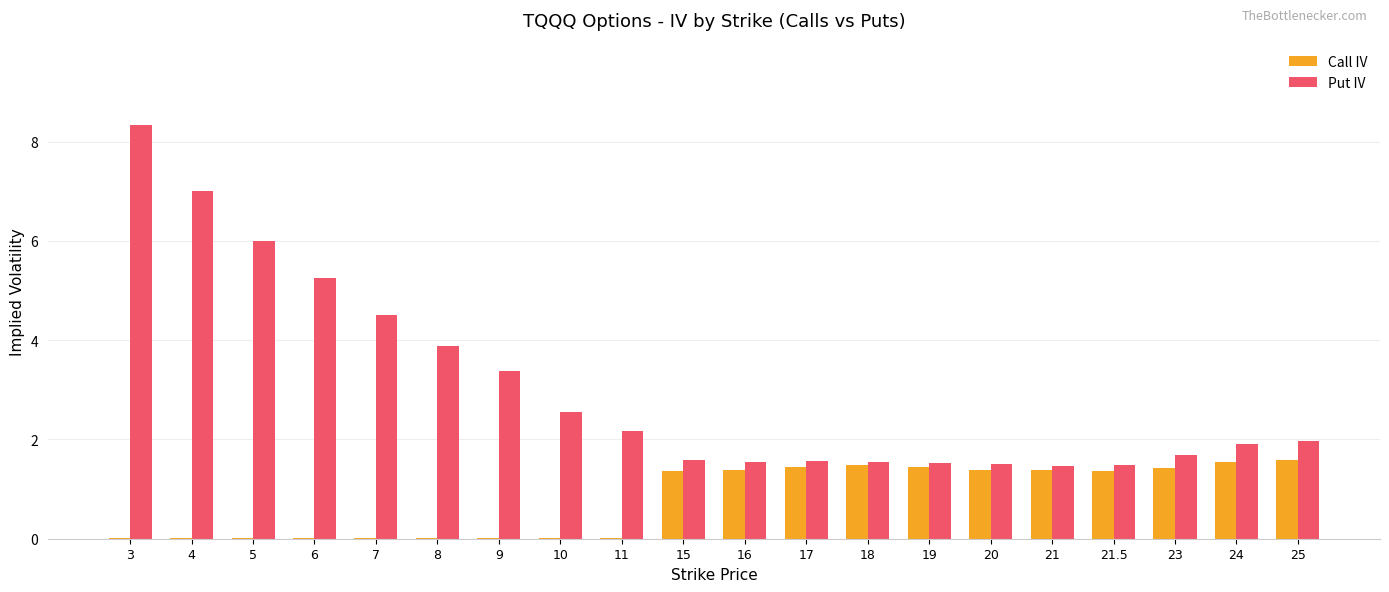

What is the sum of all Call IV values?

16.0